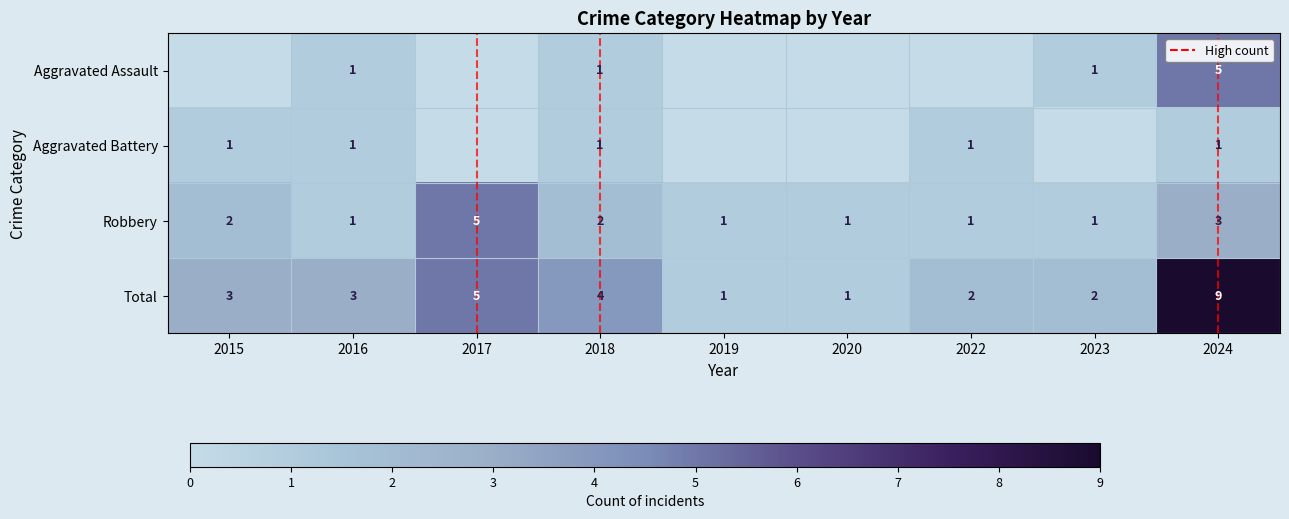

Is the value of Aggravated Assault at 2024 greater than the value of Robbery at 2018?

Yes